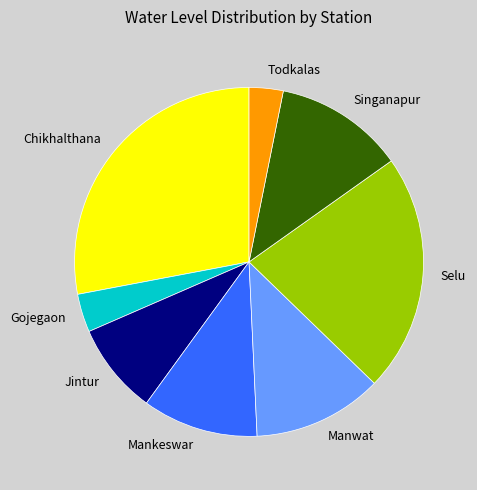

Which has a higher value, Manwat or Mankeswar?

Manwat